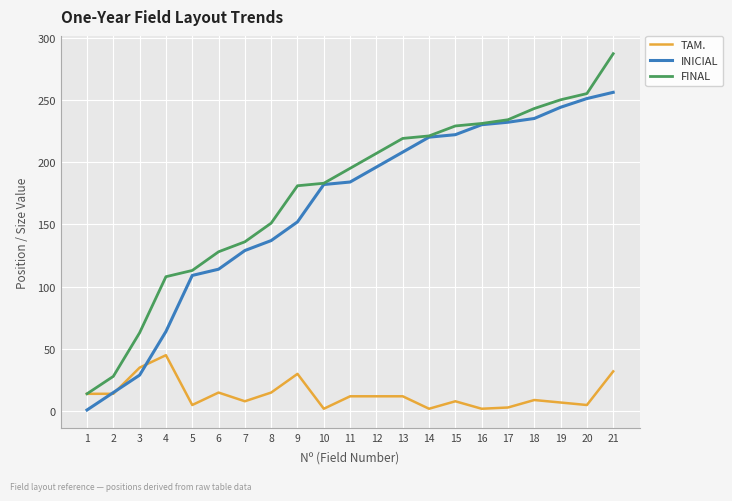

At which label does FINAL reach its minimum?

1